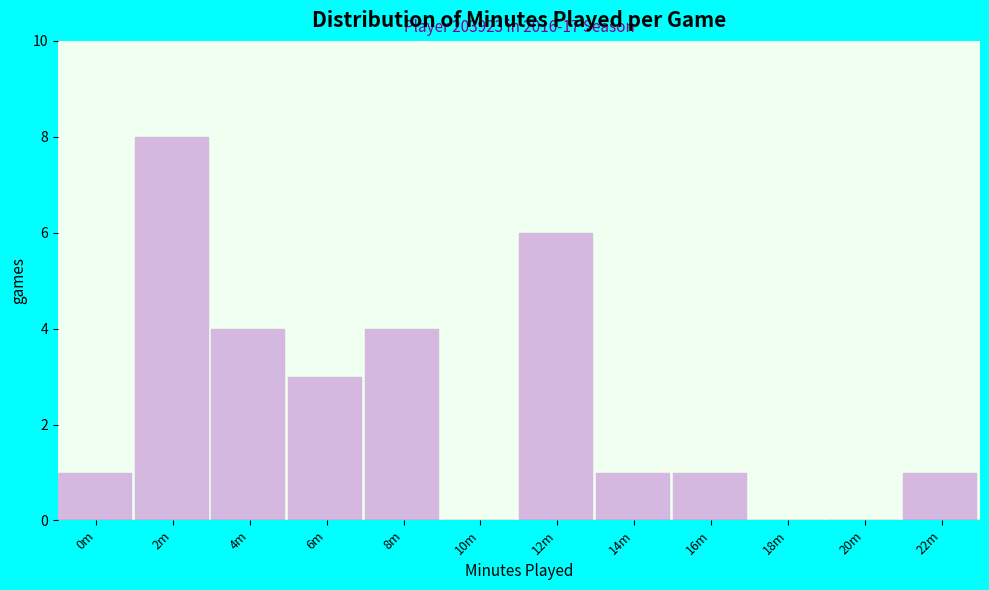

Reading left to right, what are all the values shown in this chart?

0m=1	2m=8	4m=4	6m=3	8m=4	10m=0	12m=6	14m=1	16m=1	18m=0	20m=0	22m=1